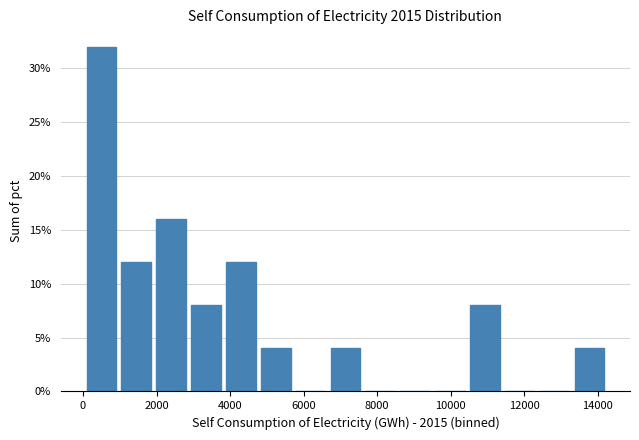

Over which range of the x-axis is the bar tallest?

0 to 1000